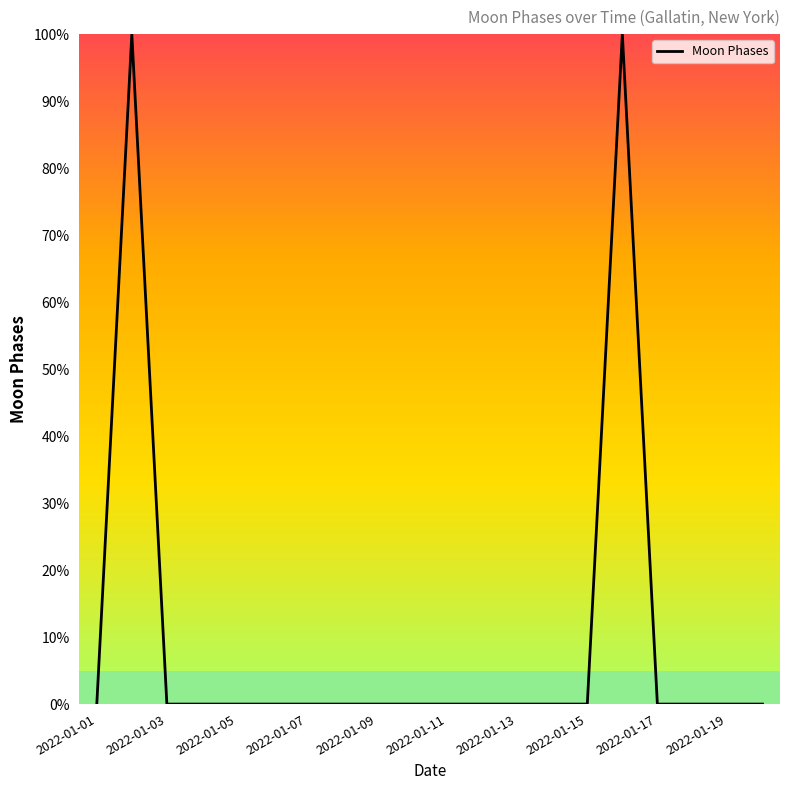

What is the difference between the maximum and minimum values?

100